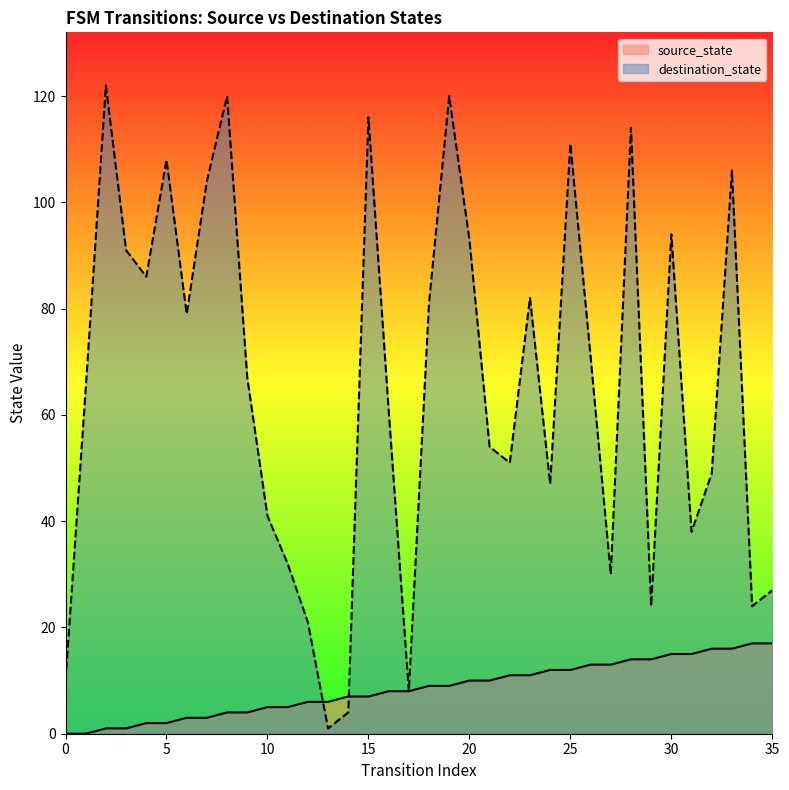

At which category does destination_state reach its first local peak?

2